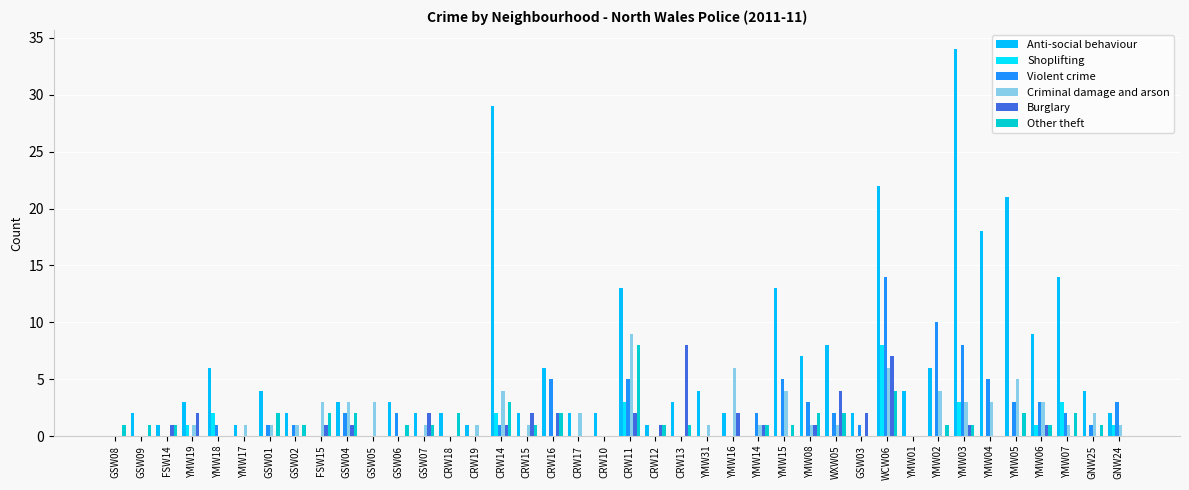

Which series has the widest spread of values?

Anti-social behaviour